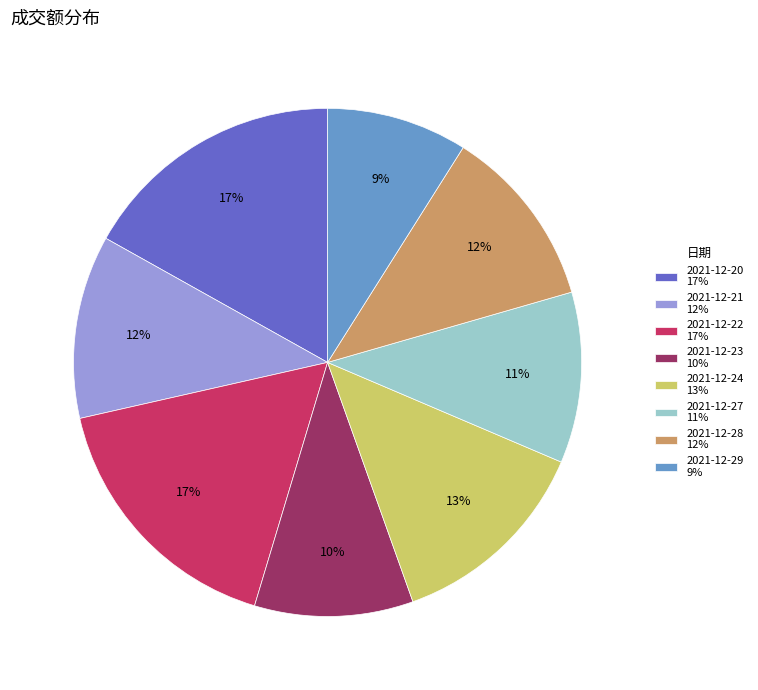

To the nearest percent, what is the difference between the 2021-12-20 and 2021-12-29 slice percentages?

8%